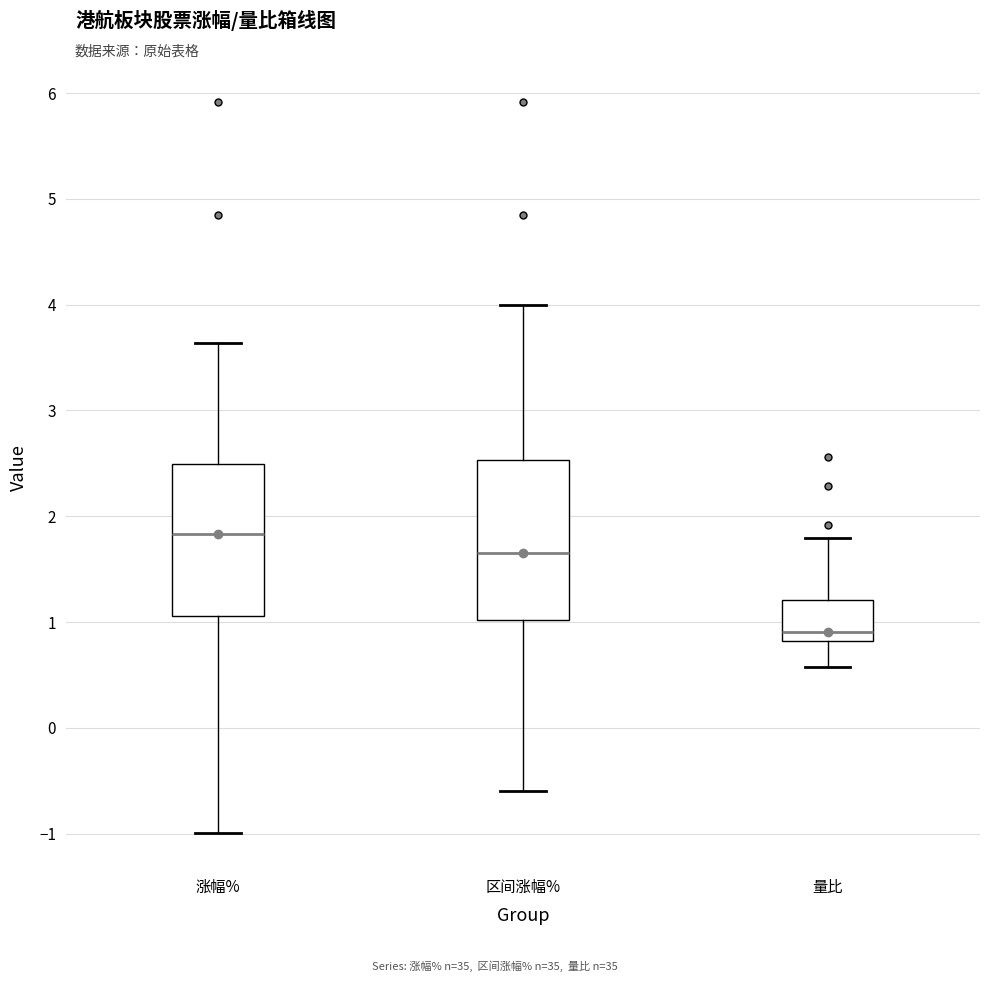

Reading left to right, read every box against the y-axis: the position of its median line, the range the box covers, and the ends of its whiskers. The values are not printed on the chart, so give them approximately, as read against the axis.

涨幅%: median 1.8, box 1.1 to 2.5, whiskers -1.0 to 3.6
区间涨幅%: median 1.7, box 1.0 to 2.5, whiskers -0.6 to 4.0
量比: median 0.9, box 0.8 to 1.2, whiskers 0.6 to 1.8